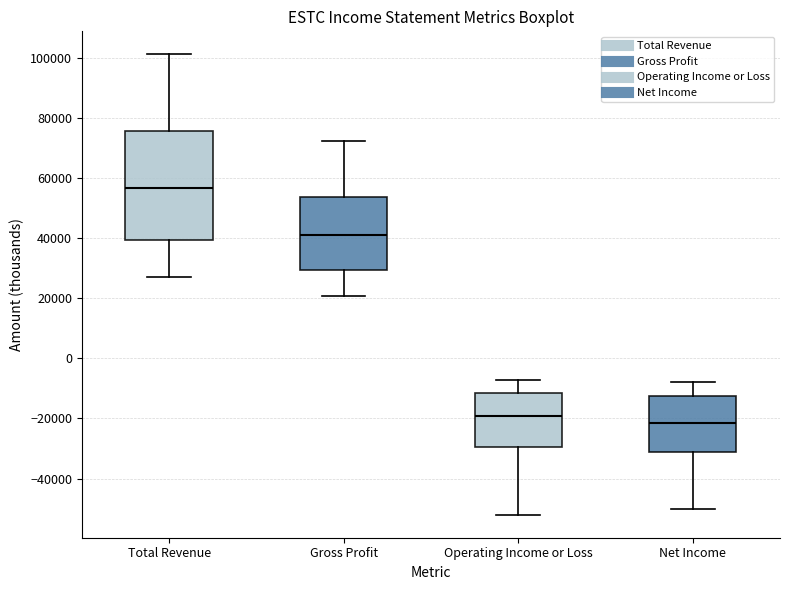

Comparing the boxes themselves (not the whiskers), which one is the tallest?

Total Revenue